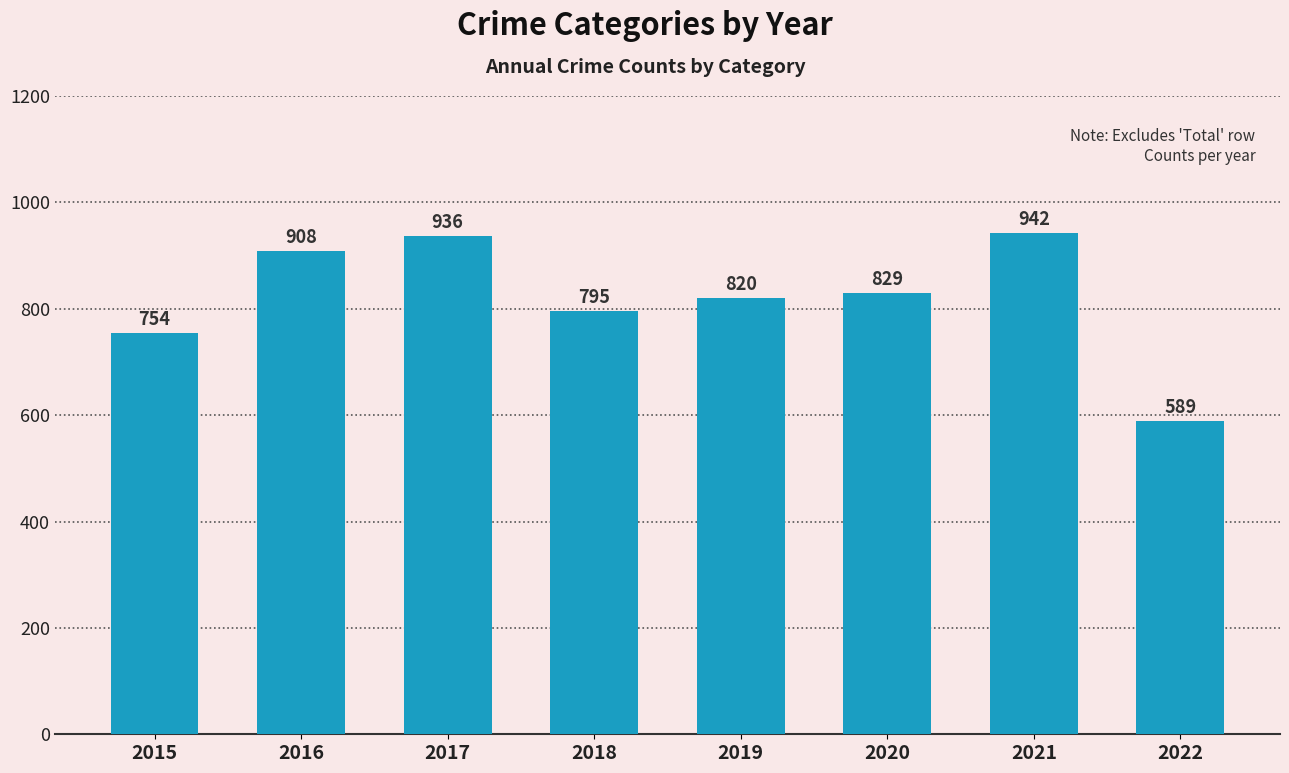

Where is the data nearest to the value 765?

2015